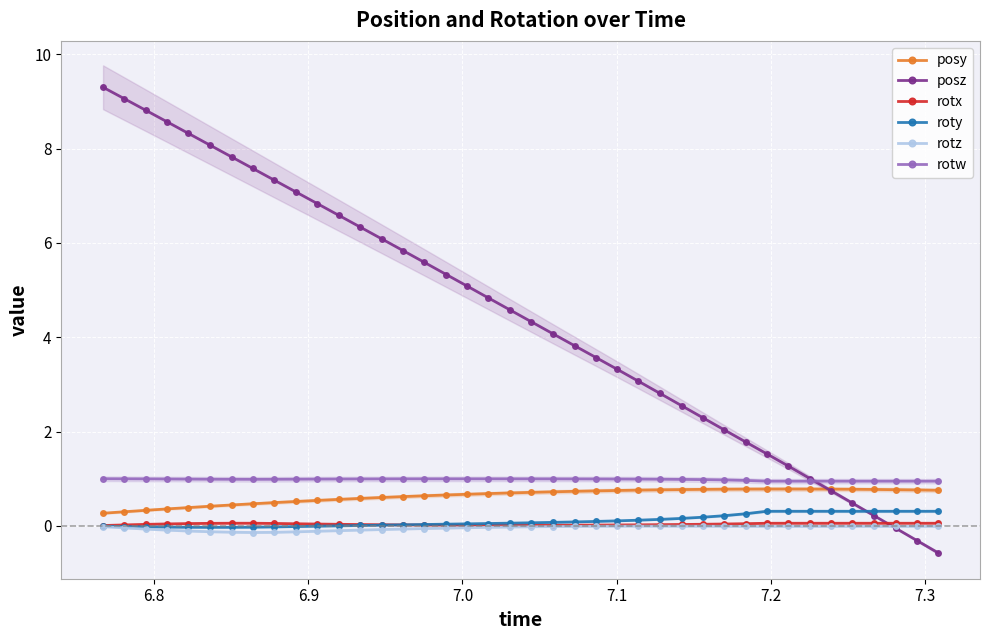

Which series has the widest spread of values?

posz